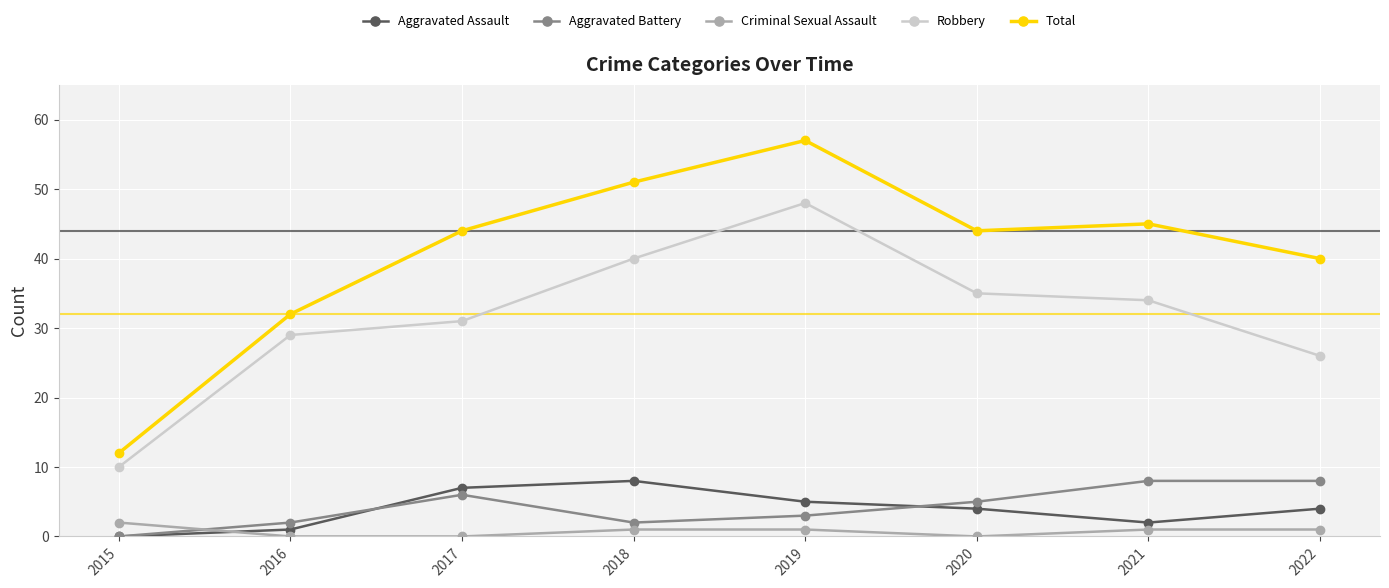

Reading left to right, list all the values displayed in this chart.

Aggravated Assault: 2015=0	2016=1	2017=7	2018=8	2019=5	2020=4	2021=2	2022=4
Aggravated Battery: 2015=0	2016=2	2017=6	2018=2	2019=3	2020=5	2021=8	2022=8
Criminal Sexual Assault: 2015=2	2016=0	2017=0	2018=1	2019=1	2020=0	2021=1	2022=1
Robbery: 2015=10	2016=29	2017=31	2018=40	2019=48	2020=35	2021=34	2022=26
Total: 2015=12	2016=32	2017=44	2018=51	2019=57	2020=44	2021=45	2022=40